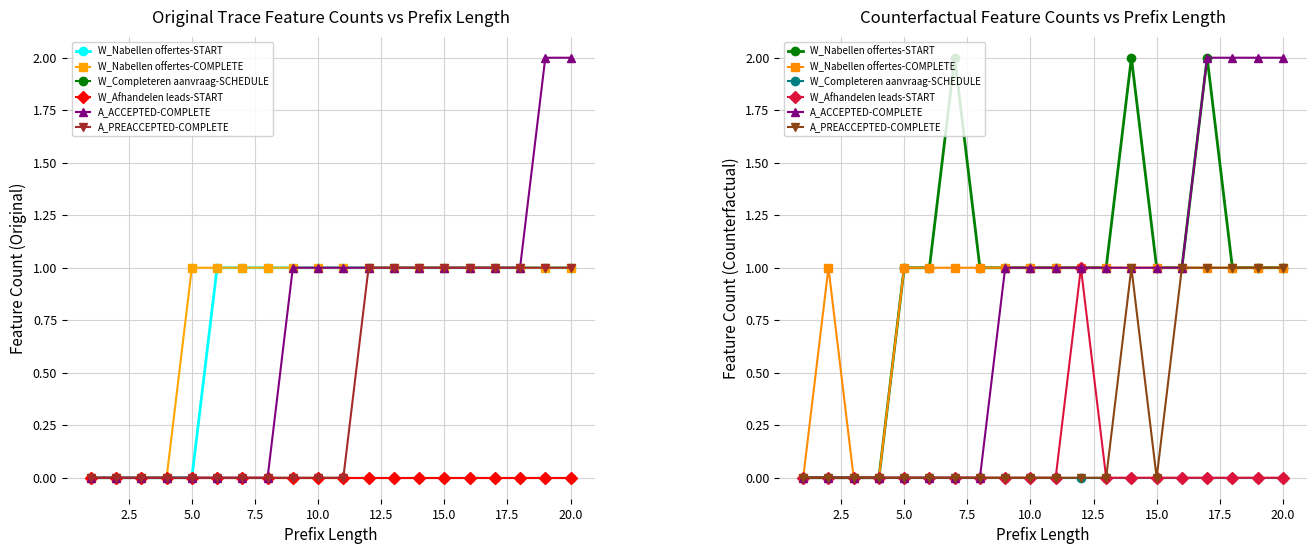

How many distinct data groups are displayed?

6